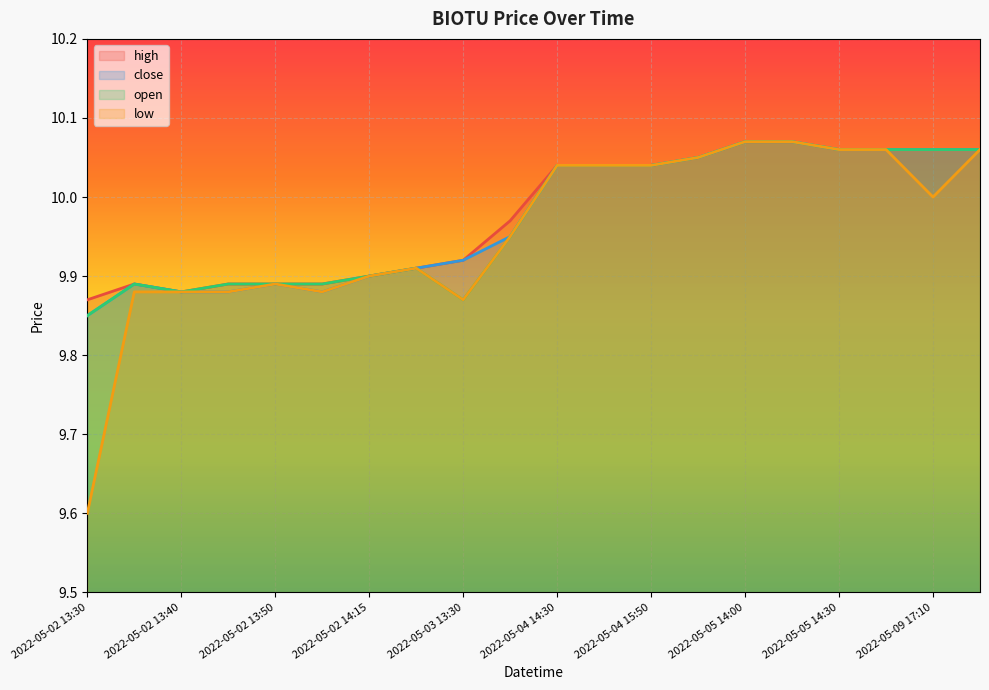

True or false: low has more than 2 points higher than both neighbors.

False